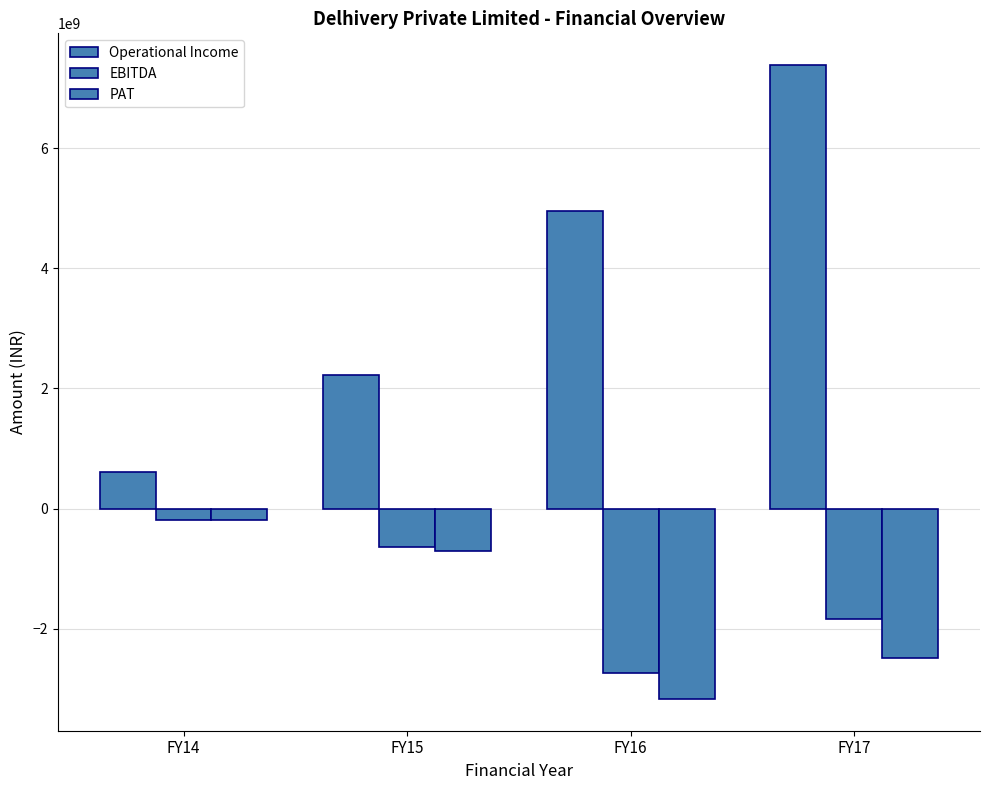

What is the difference between the Operational Income values at FY14 and FY16?

4348924296.0